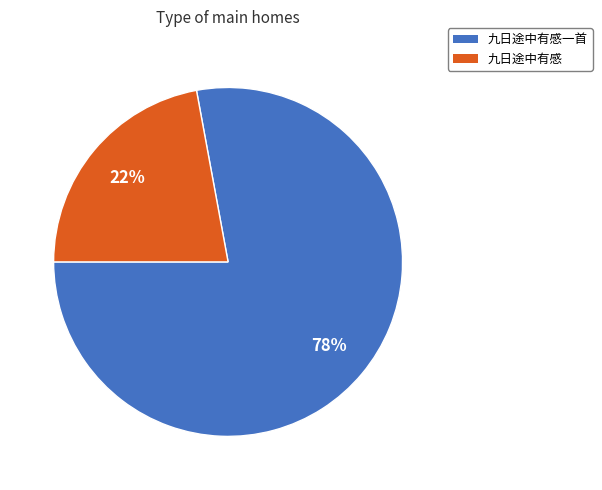

What percentage is the 九日途中有感一首 slice, to the nearest percent?

78%